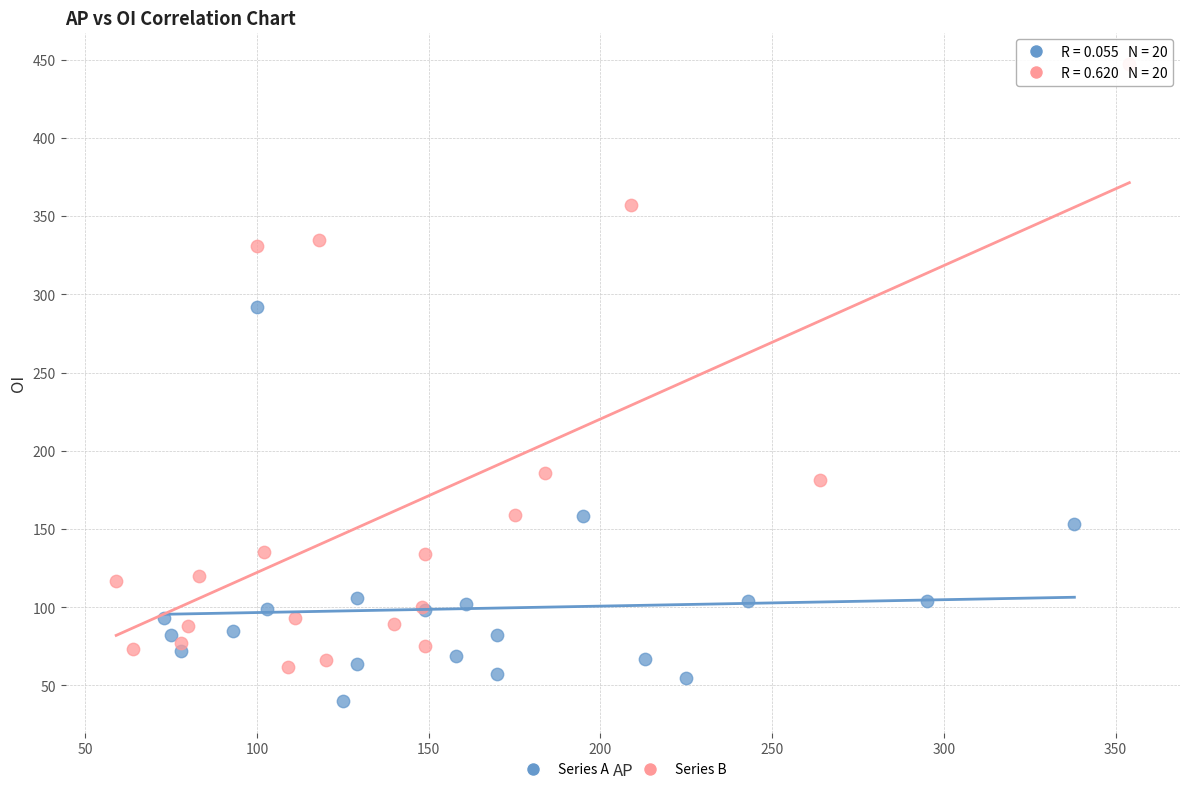

What are all the series names shown in the legend?

Series A, Series B